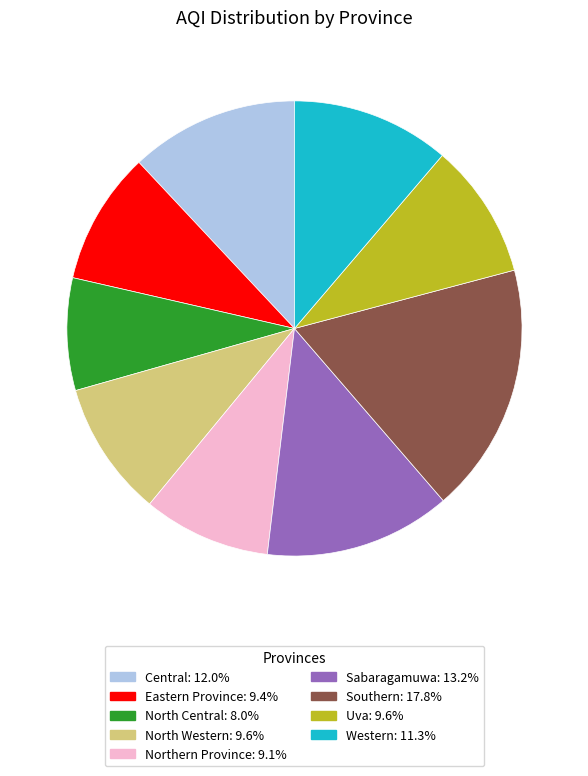

How many slices are in this pie chart?

9